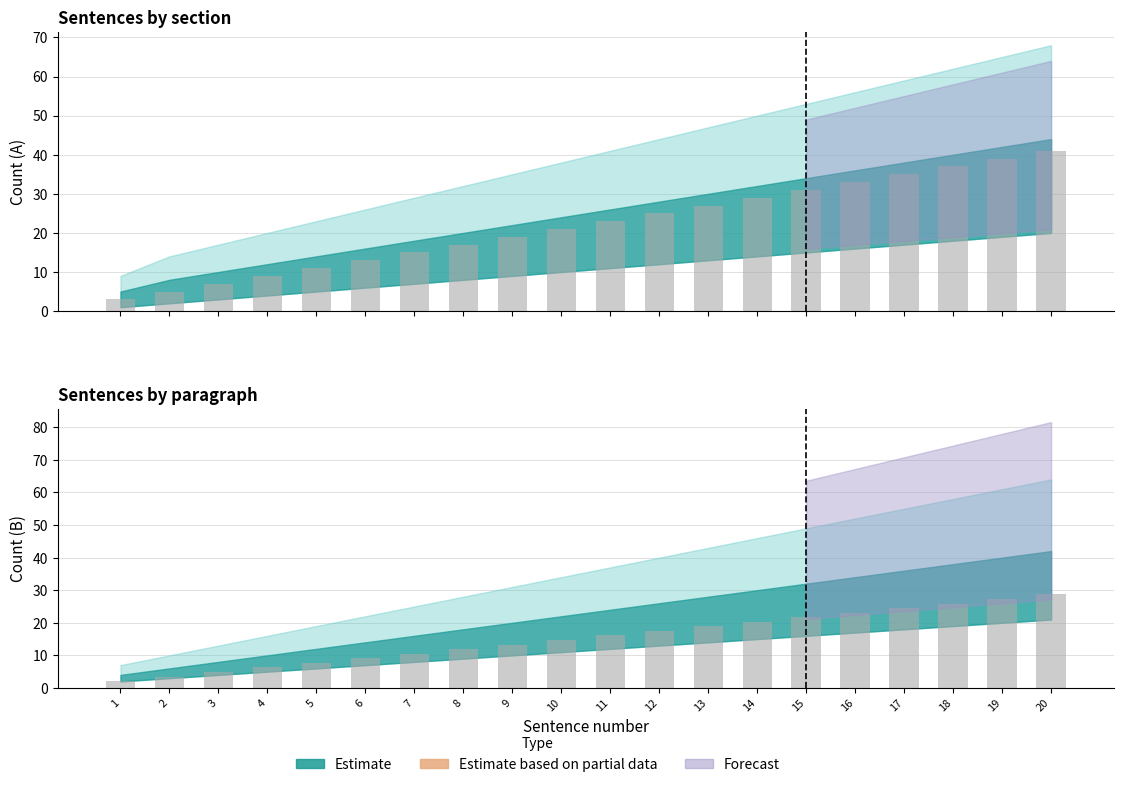

List the labels in order of value, smallest first.

1, 2, 3, 4, 5, 6, 7, 8, 9, 10, 11, 12, 13, 14, 15, 16, 17, 18, 19, 20